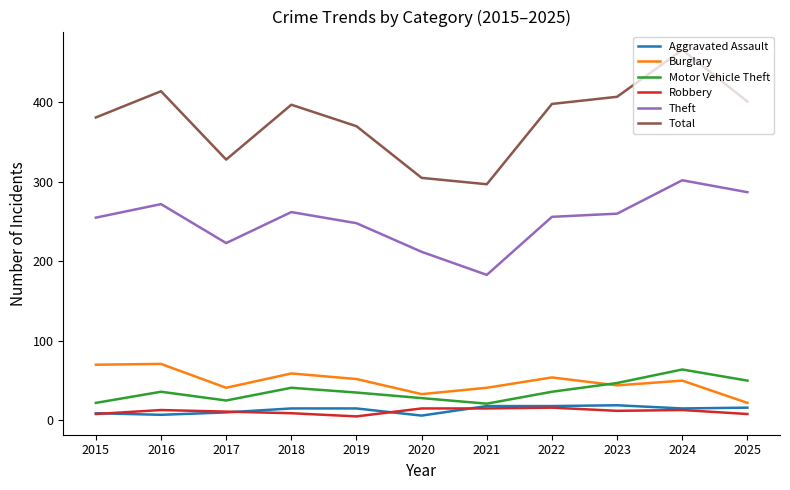

At how many categories does at least one series exceed 259?

11